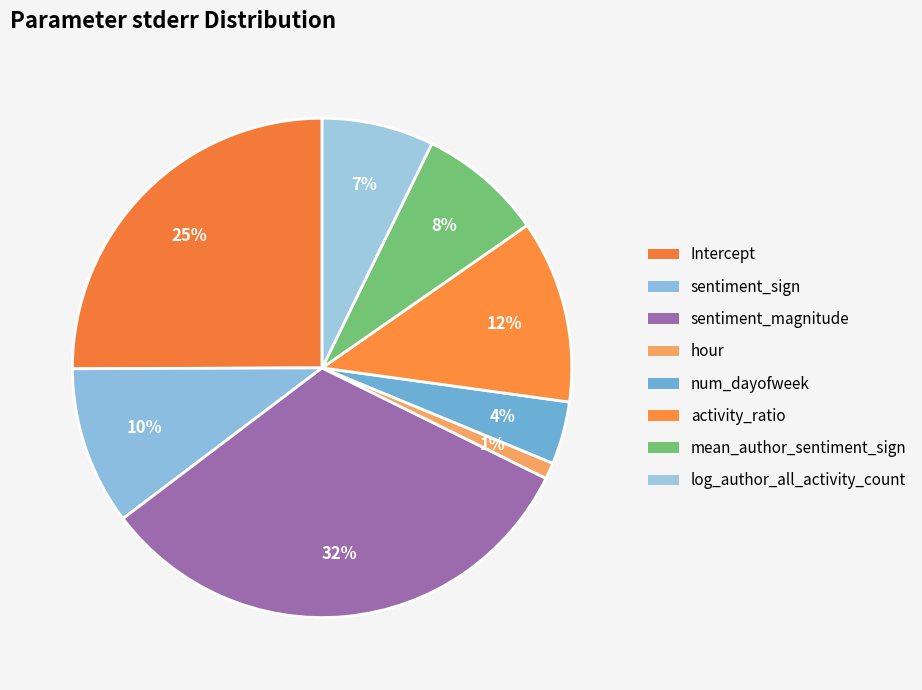

Does any single category account for the majority?

No